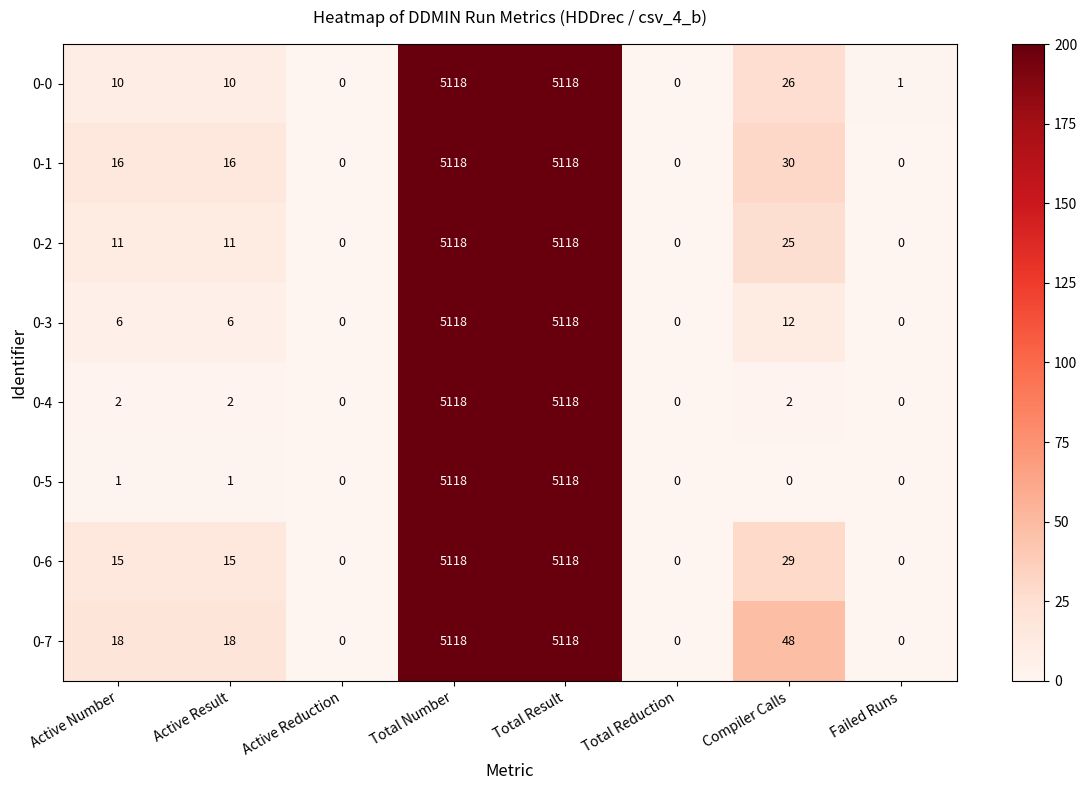

How many values in 0-4 are above zero?

5